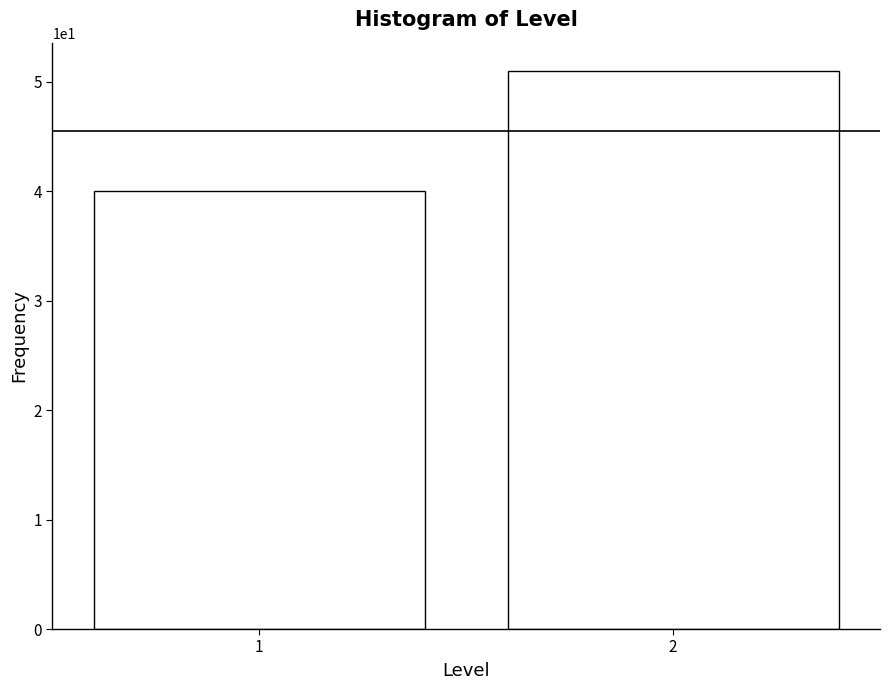

Reading left to right, transcribe all the data shown in this chart.

1=40	2=51